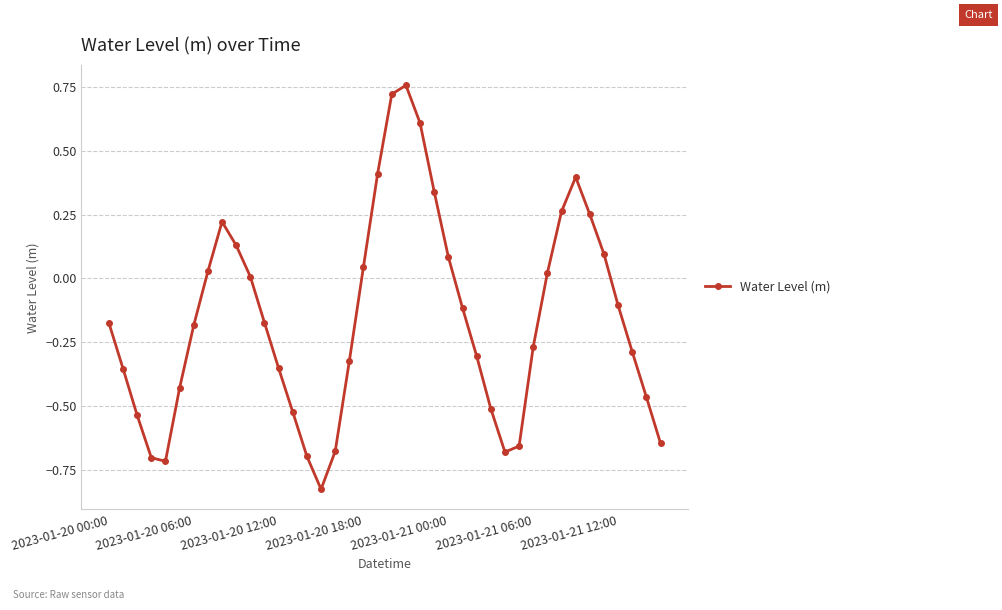

How many lines are shown in the chart?

1